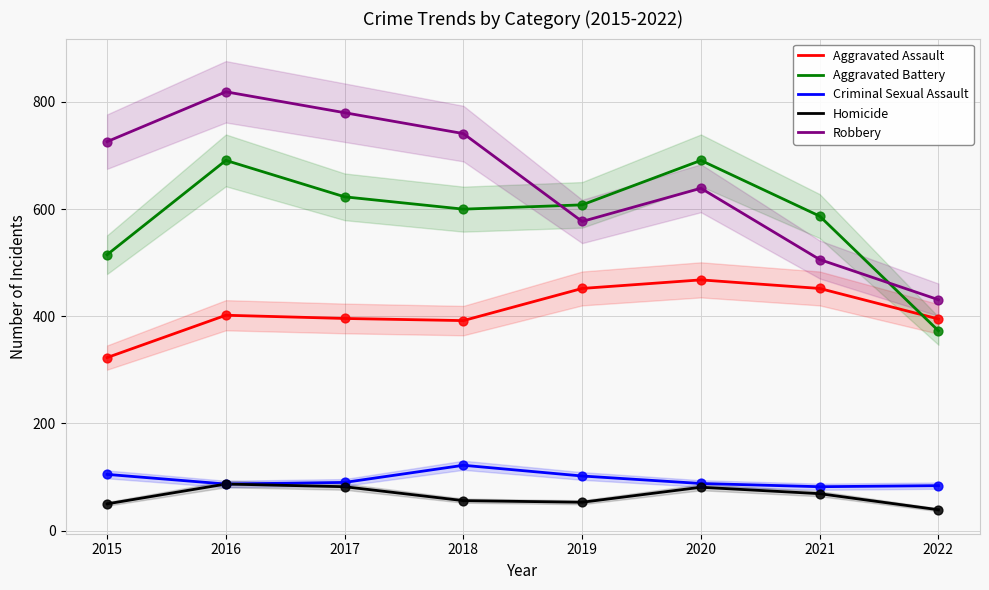

At which category is the sum across all series the highest?

2016